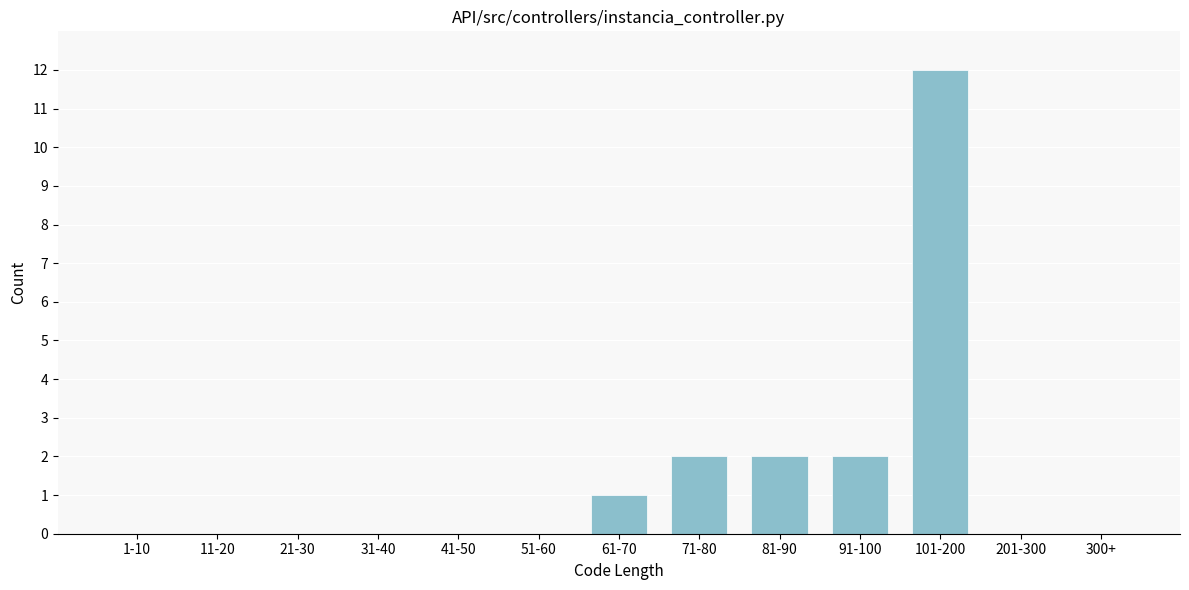

Reading left to right, transcribe all the data shown in this chart.

1-10=0	11-20=0	21-30=0	31-40=0	41-50=0	51-60=0	61-70=1	71-80=2	81-90=2	91-100=2	101-200=12	201-300=0	300+=0